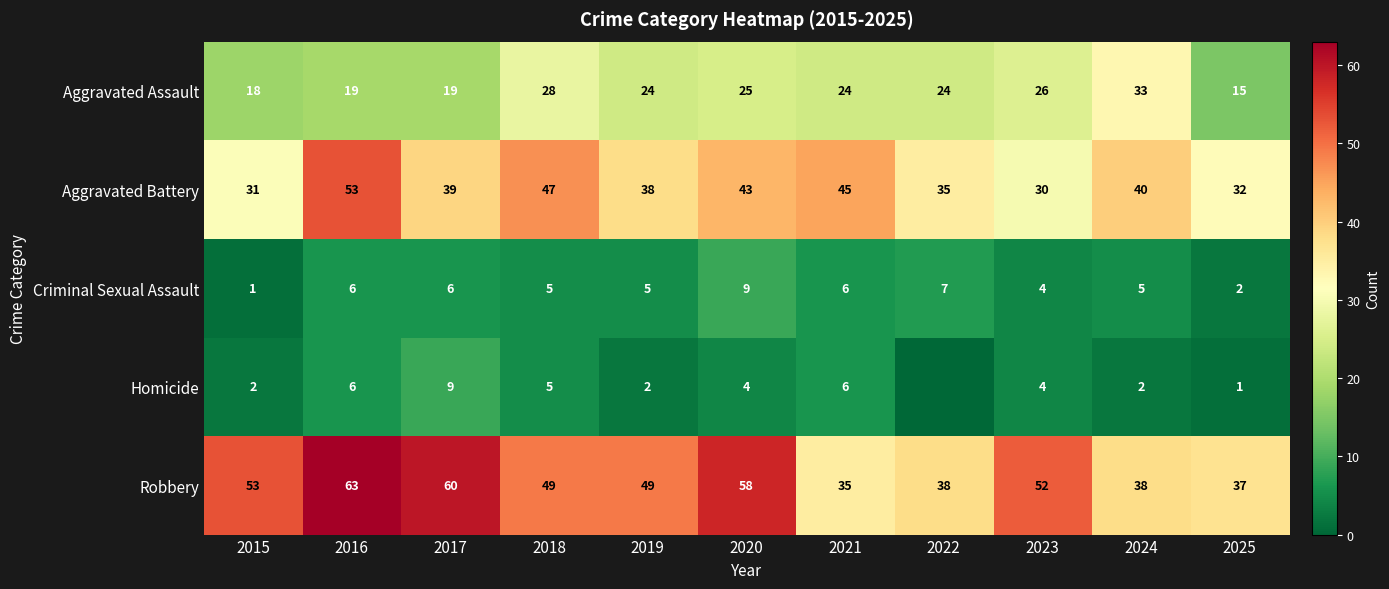

How many values in the Aggravated Battery series are below 39?

5